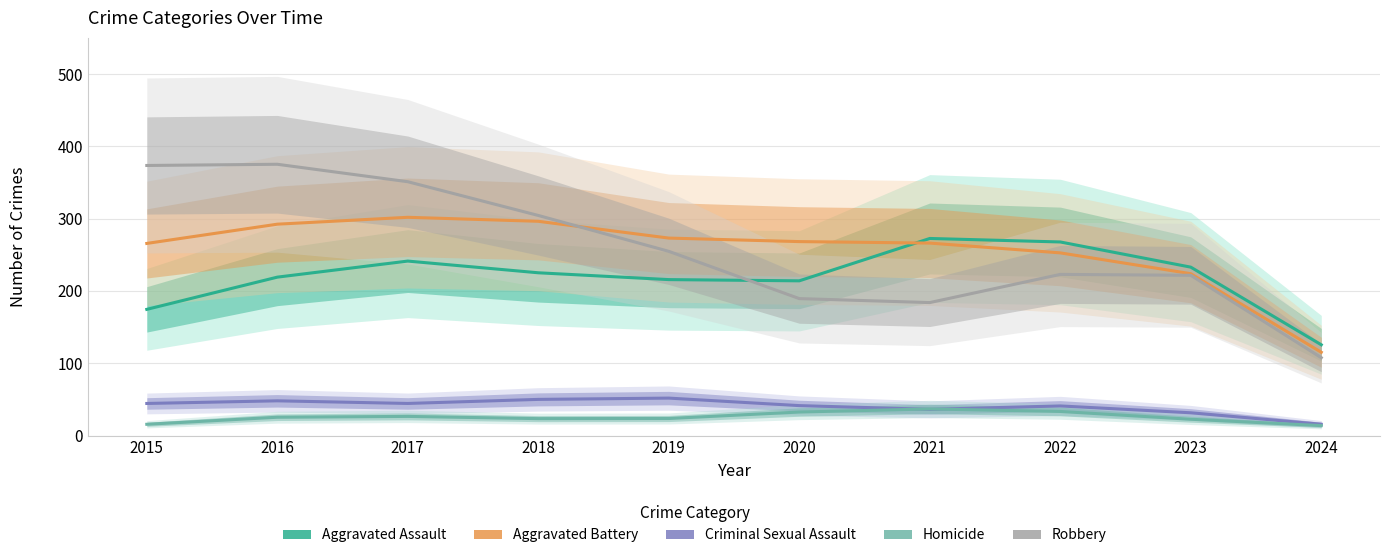

Does the chart have visible grid lines?

Yes